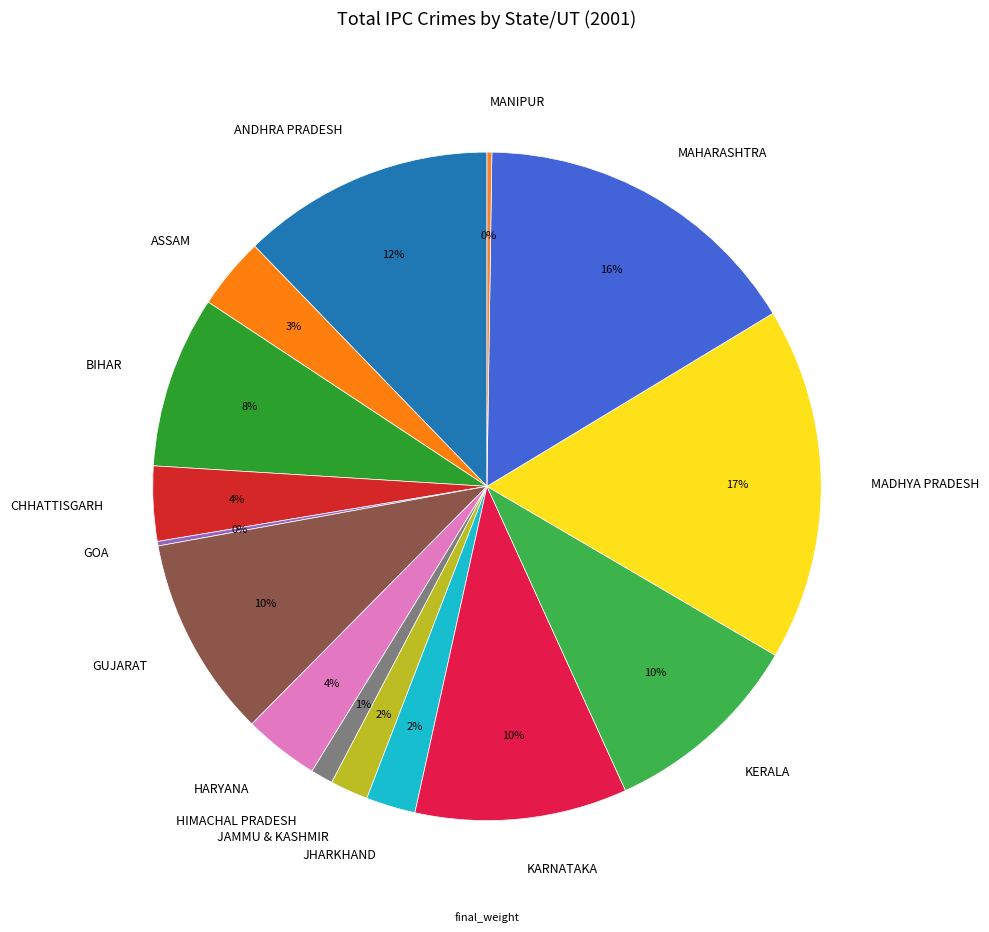

True or false: GUJARAT accounts for 1% of the total.

False